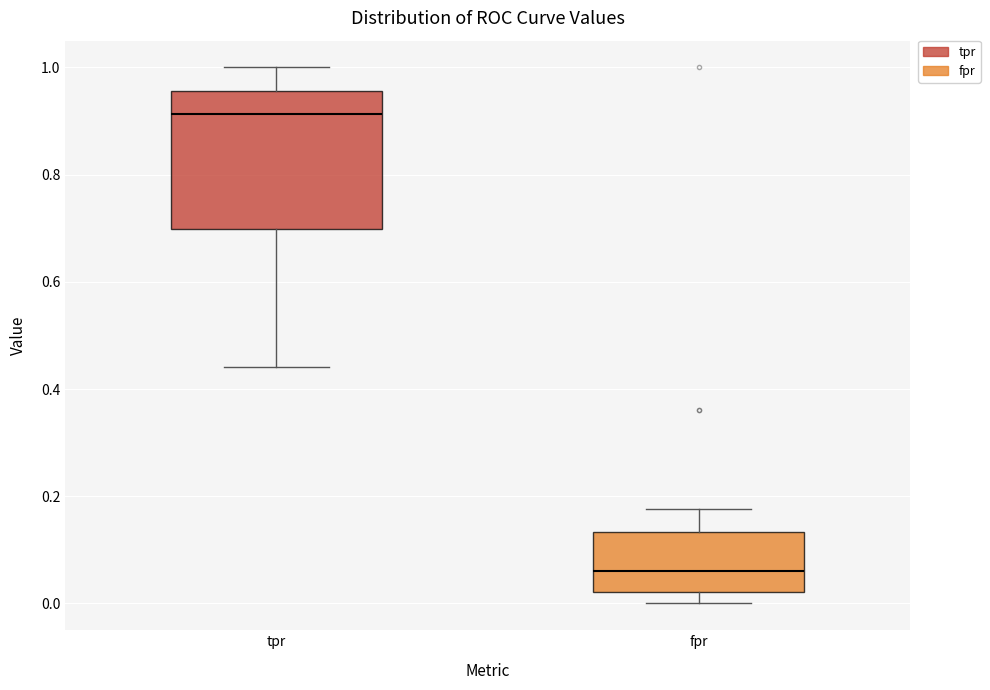

Reading left to right, transcribe this box plot: for each box, give where its median line is, the range the box spans, and where its two whiskers end, as read against the y-axis. The values are not printed on the chart, so give them approximately, as read against the axis.

tpr: median 0.92, box 0.70 to 0.96, whiskers 0.44 to 1.00
fpr: median 0.06, box 0.02 to 0.14, whiskers 0.00 to 0.18